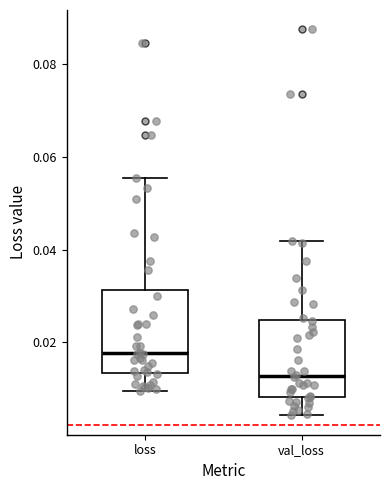

Which box has the highest median line?

loss